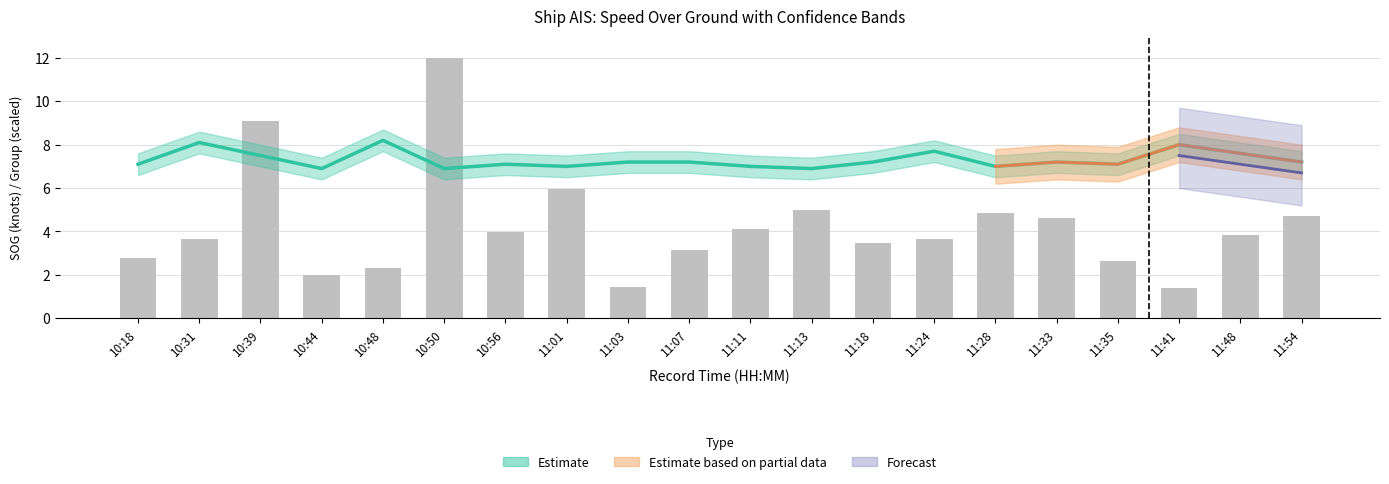

The chart shows a value of 7.1 at 11:13. True or false?

False